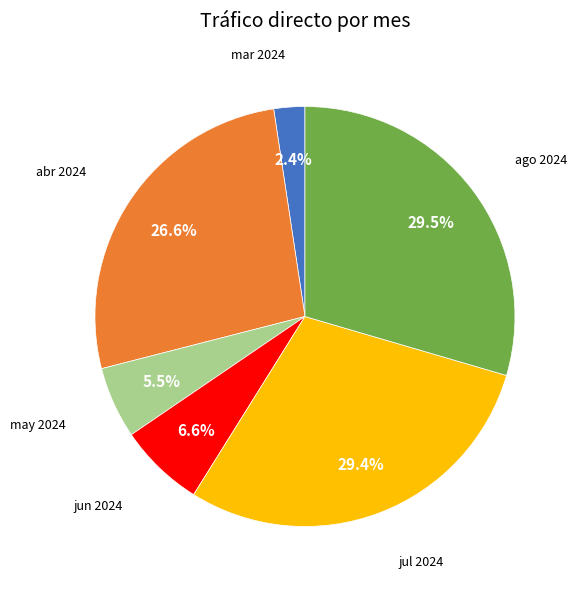

Is there any slice that represents more than half of the pie?

No